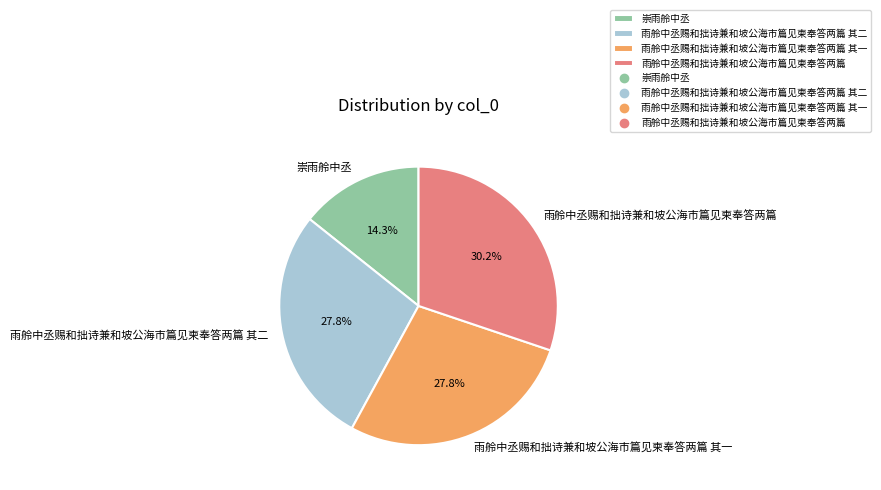

True or false: 雨舲中丞赐和拙诗兼和坡公海市篇见柬奉答两篇 其一 accounts for 33% of the total.

False